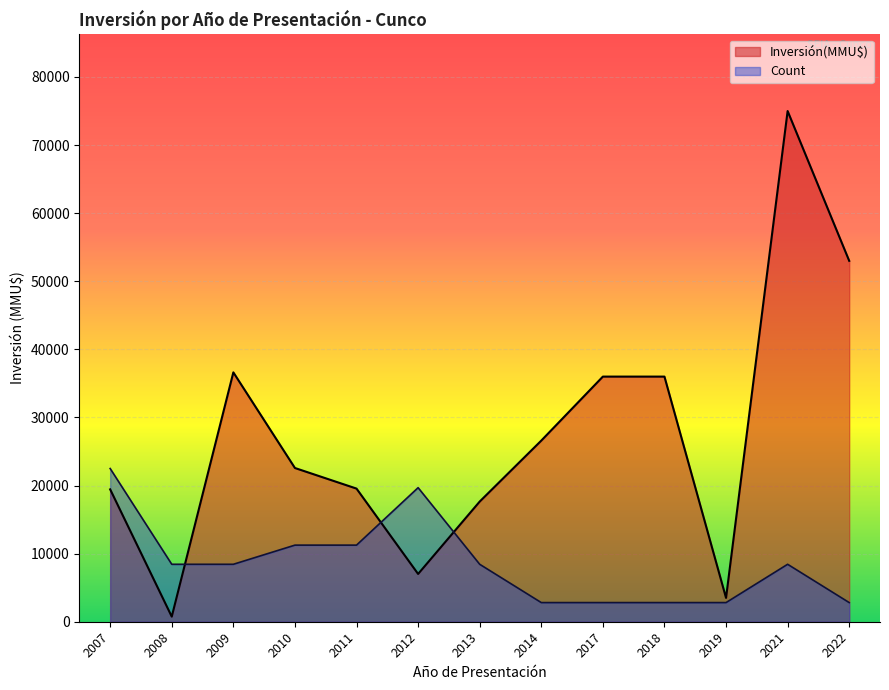

Which series has the largest total across all categories?

Inversión(MMU$)